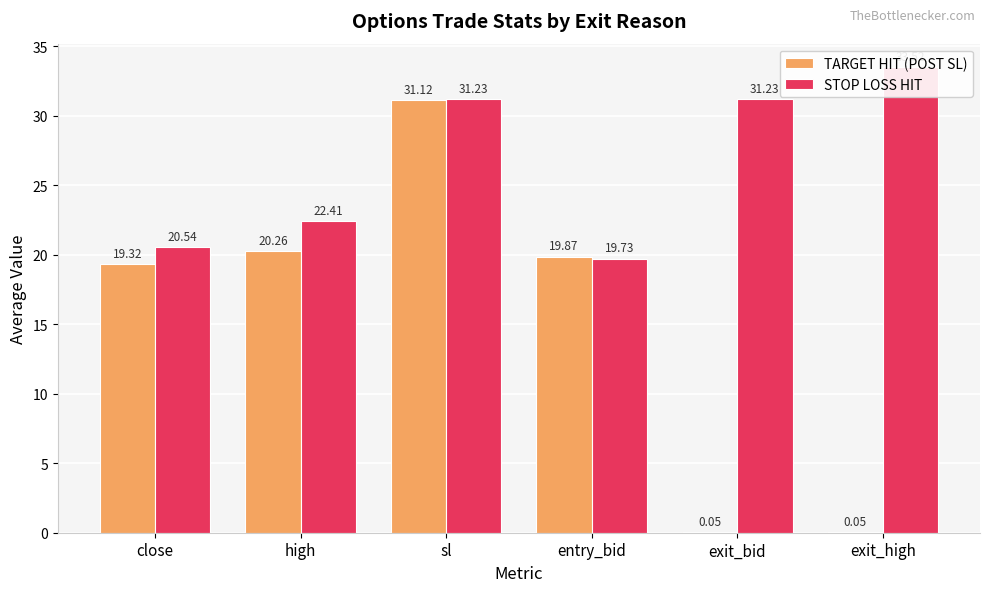

What is the label of the 4th bar from the right?

sl